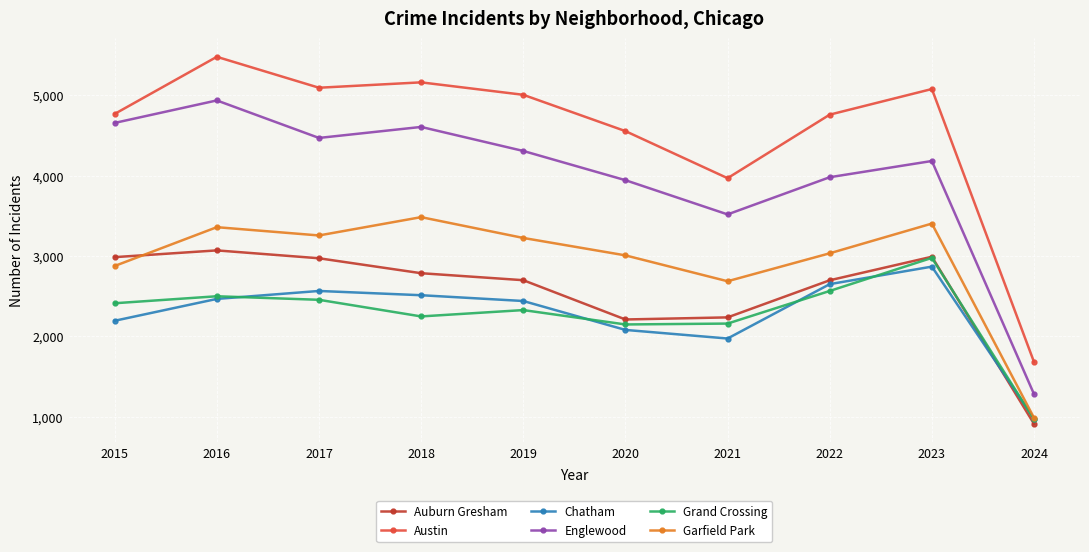

Between 2017 and 2024, which series saw the biggest shift?

Austin